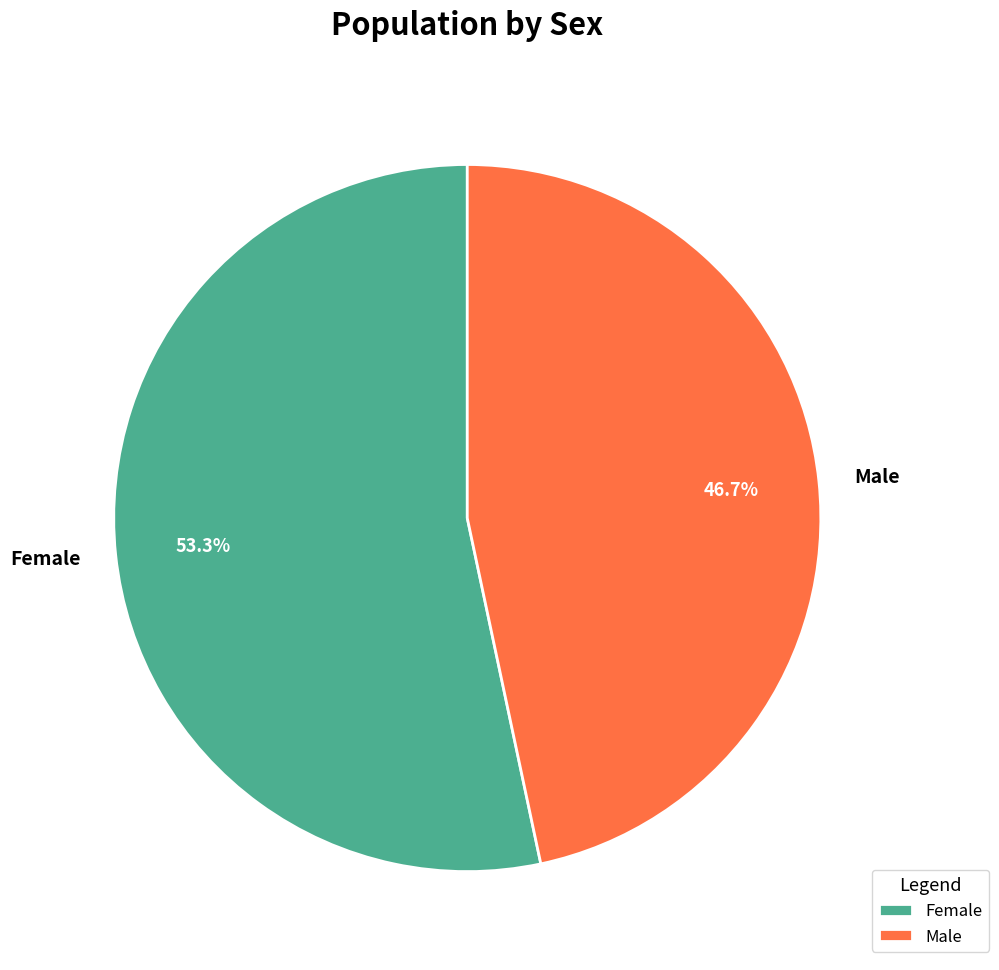

True or false: Male accounts for 39% of the total.

False